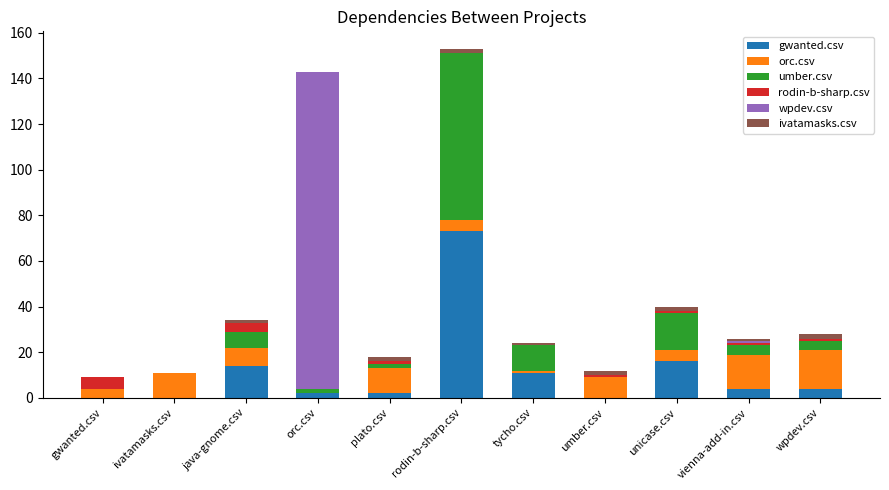

How many distinct data groups are displayed?

6